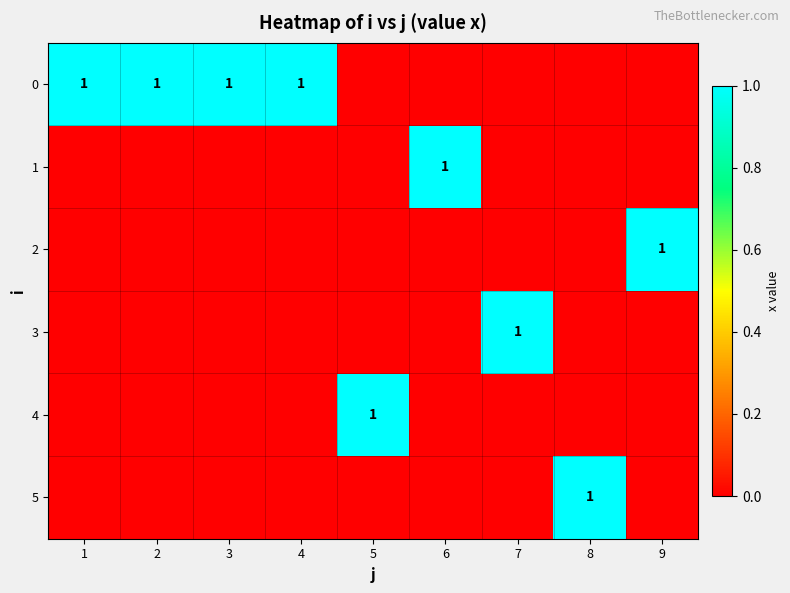

At which category does the chart reach its minimum across all series?

5